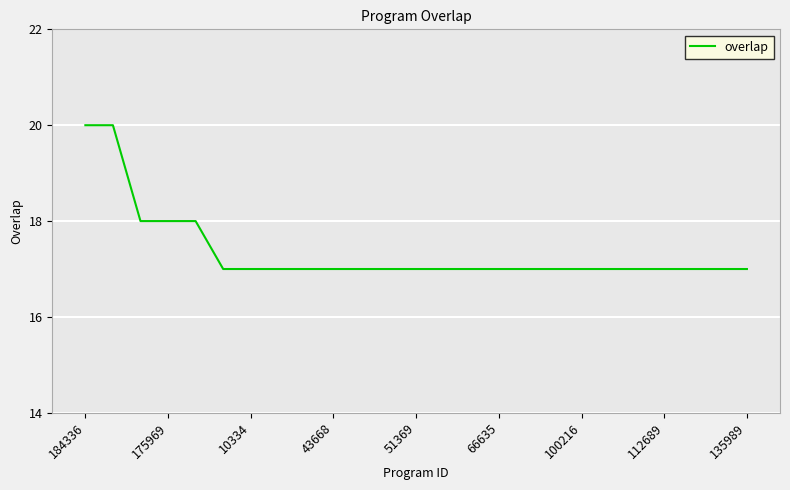

What is the maximum value shown in the chart?

20